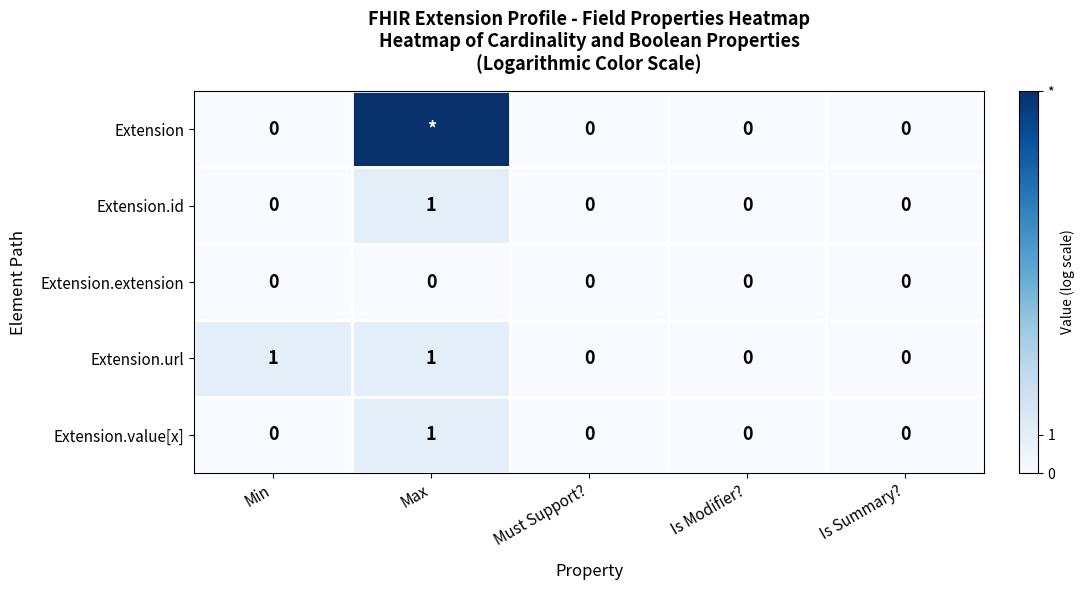

List the labels in order of Extension value, largest first.

Max, Min, Must Support?, Is Modifier?, Is Summary?